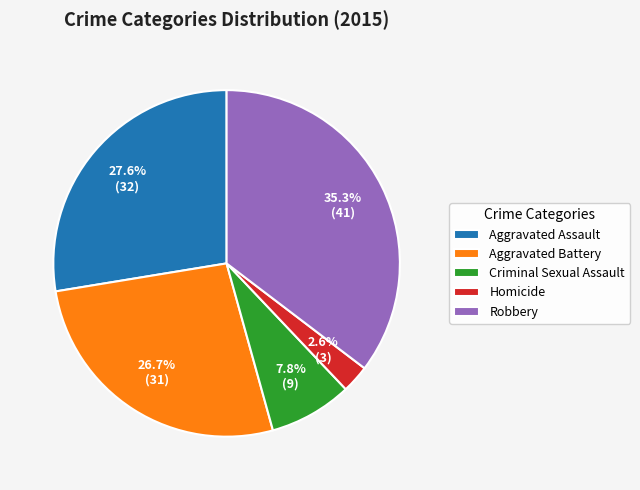

Does Criminal Sexual Assault represent more than half of the total?

No